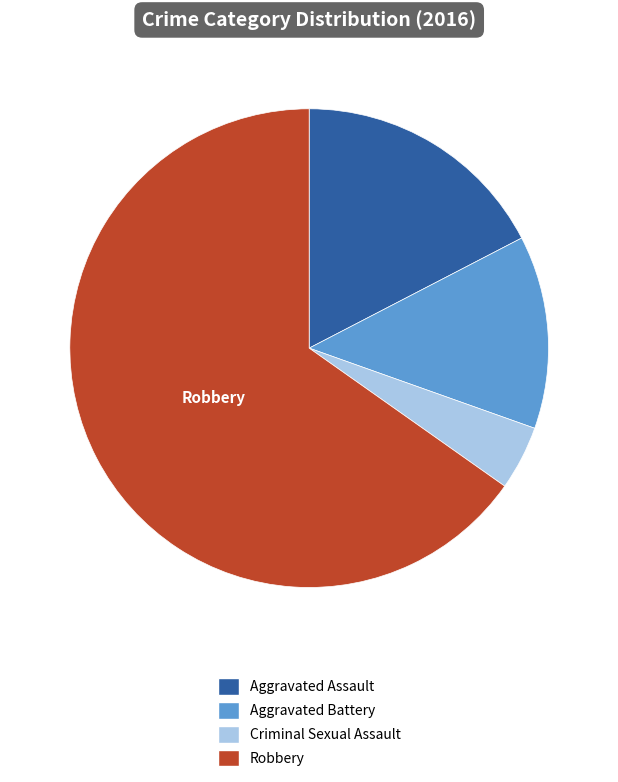

Between Aggravated Battery and Robbery, which is larger?

Robbery